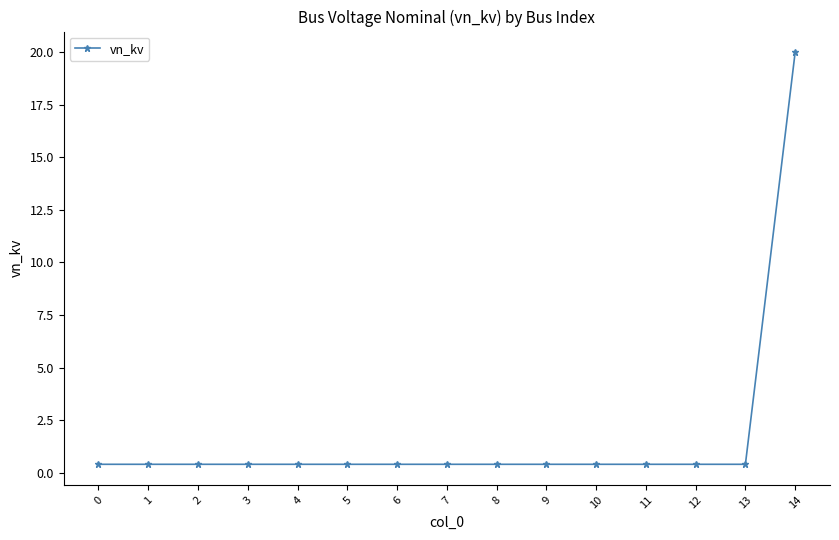

What is the sum of all values?

25.6